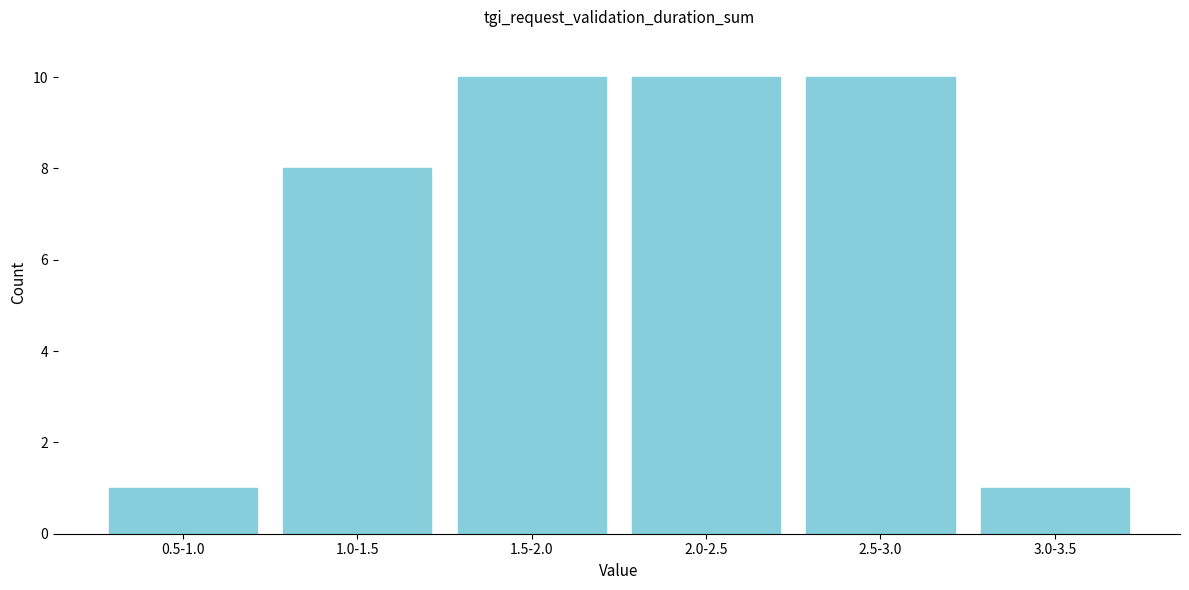

Reading left to right, list all the values displayed in this chart.

0.5-1.0=1	1.0-1.5=8	1.5-2.0=10	2.0-2.5=10	2.5-3.0=10	3.0-3.5=1